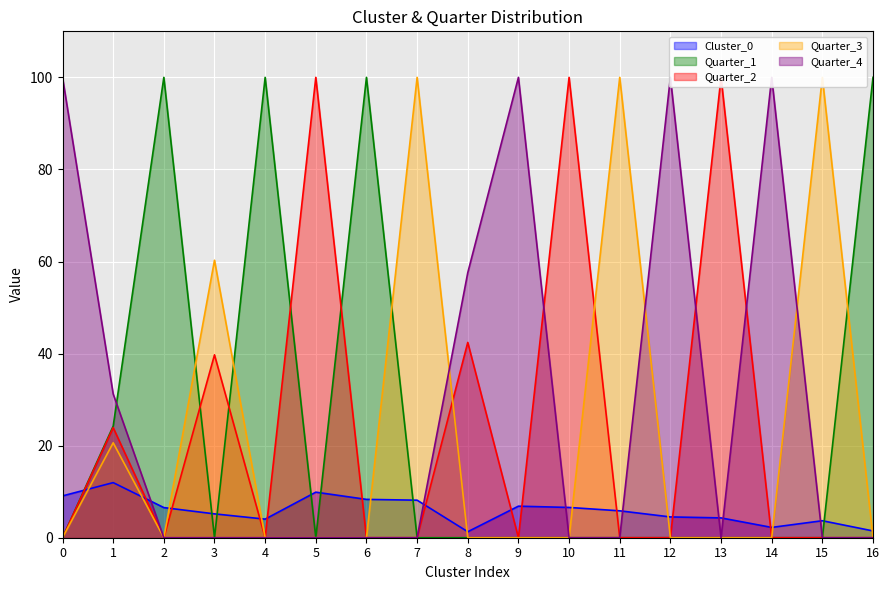

How many times do Quarter_4 and Quarter_1 cross each other?

1